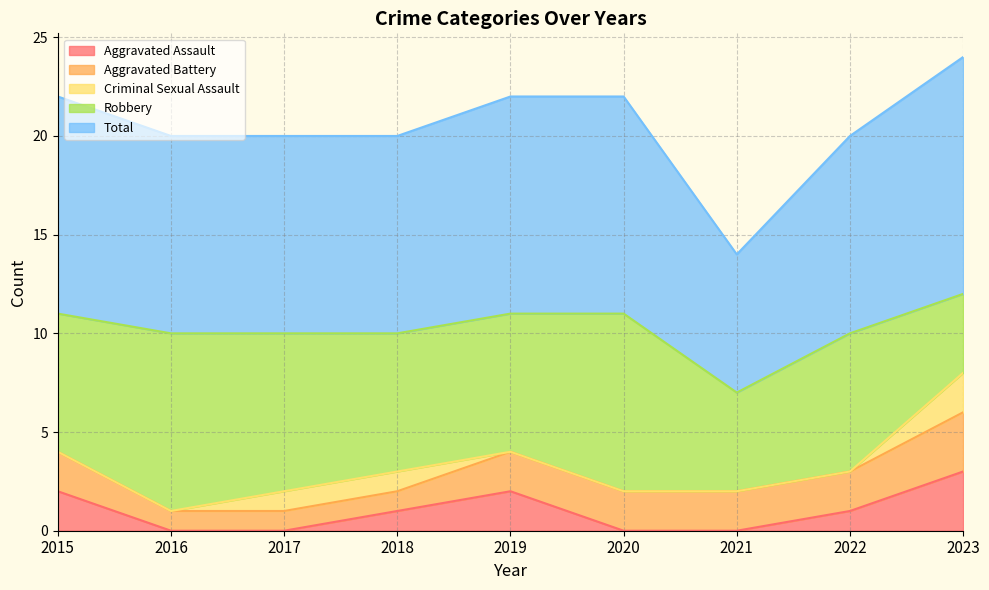

What is the value of the Robbery point at the 8th from the left?

7